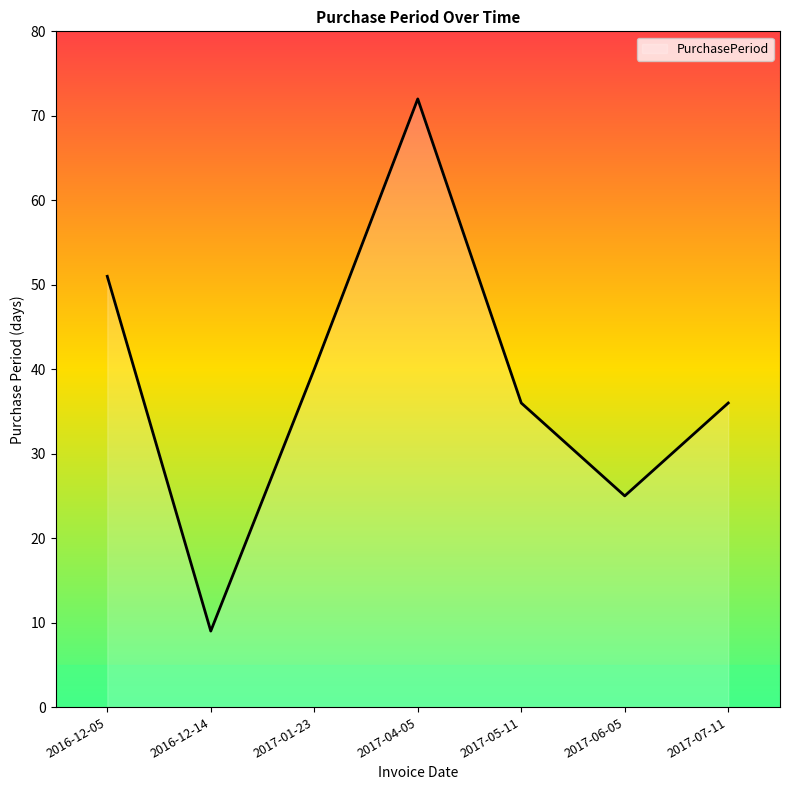

What is the ratio of the value at 2017-01-23 to the value at 2016-12-14?

4.4